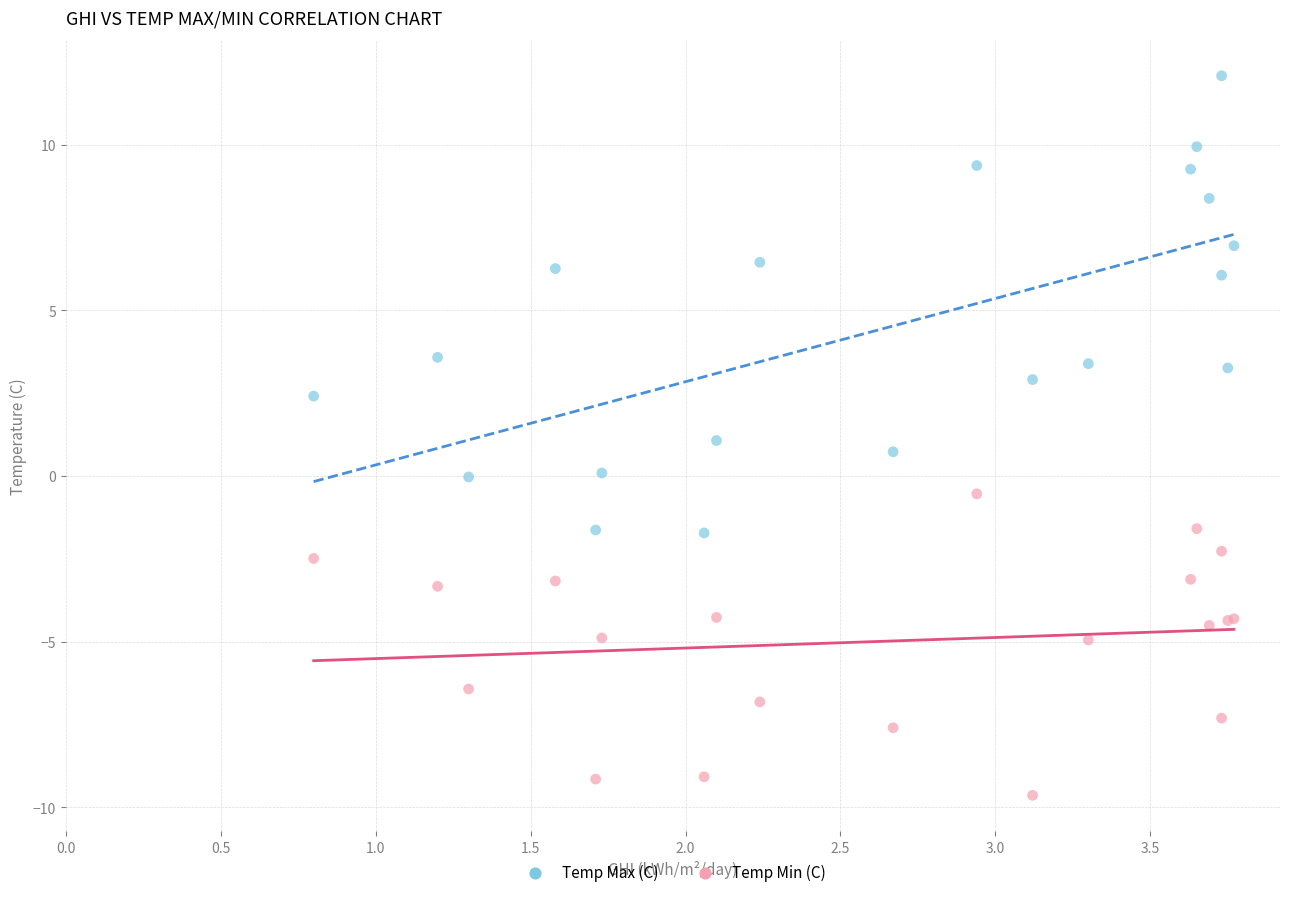

What is the X range (max minus min) for the scatter plot?

3.0